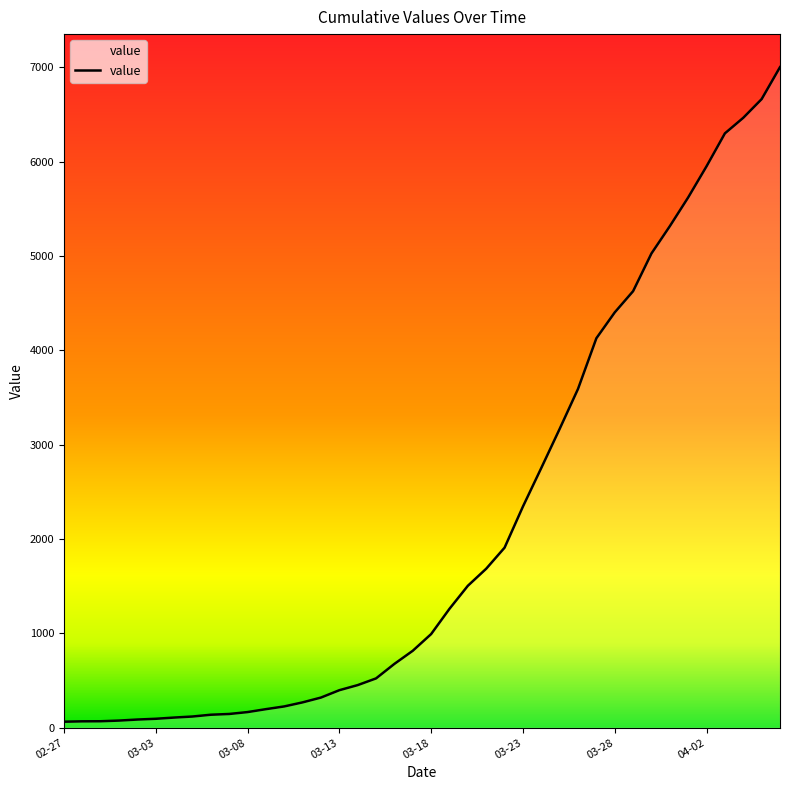

What is the average value?

2144